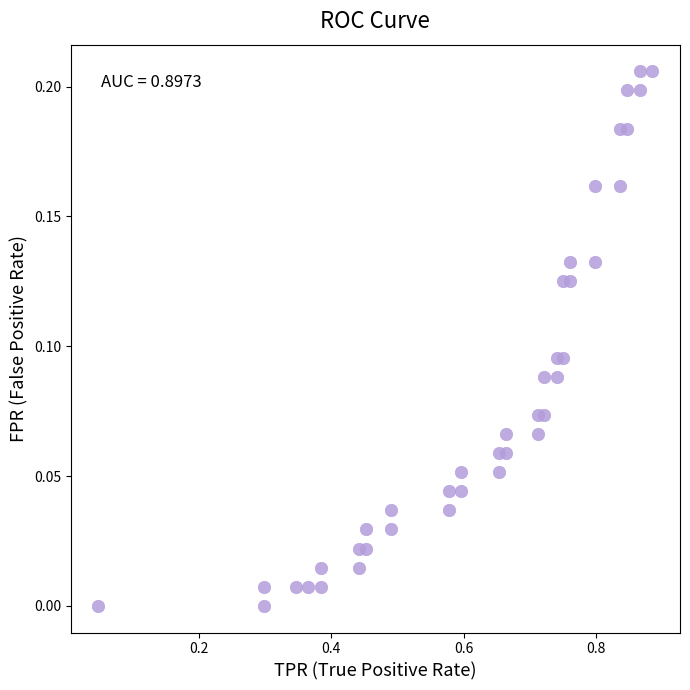

What is the range of X values (max minus min)?

0.8